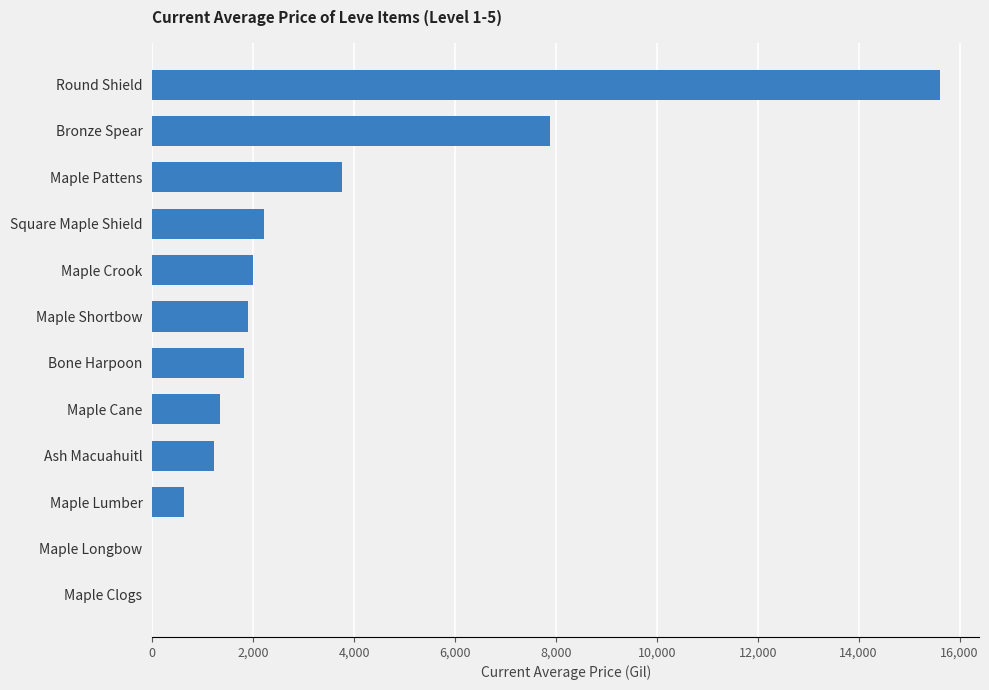

Which label corresponds to the largest value in the chart?

Round Shield